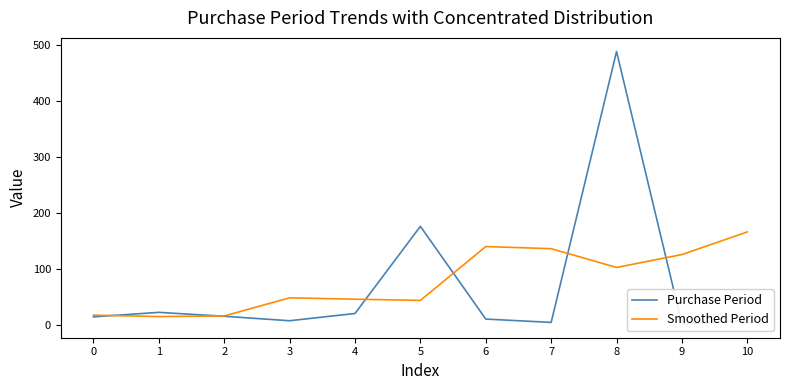

What is the value of the Smoothed Period point at the 5th from the left?

45.6